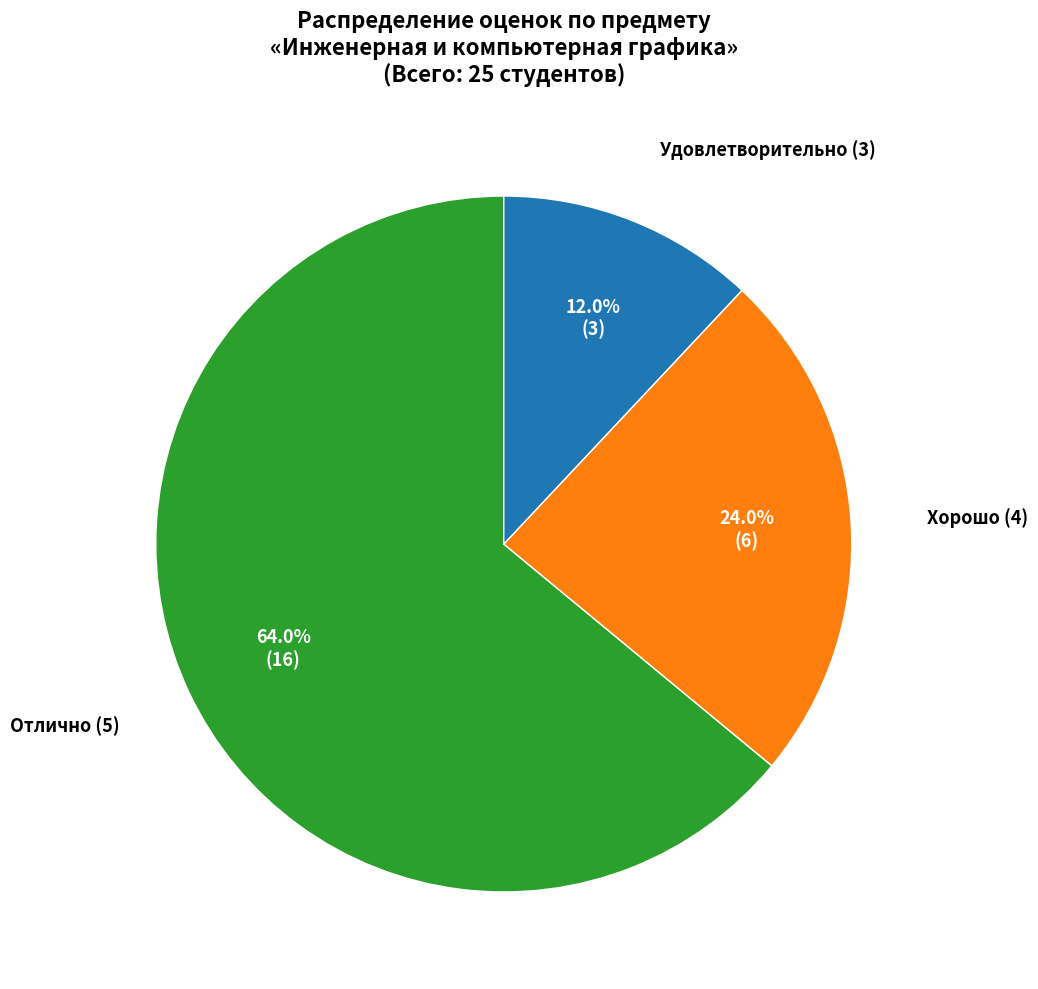

What is the largest slice in the pie chart?

Отлично (5)